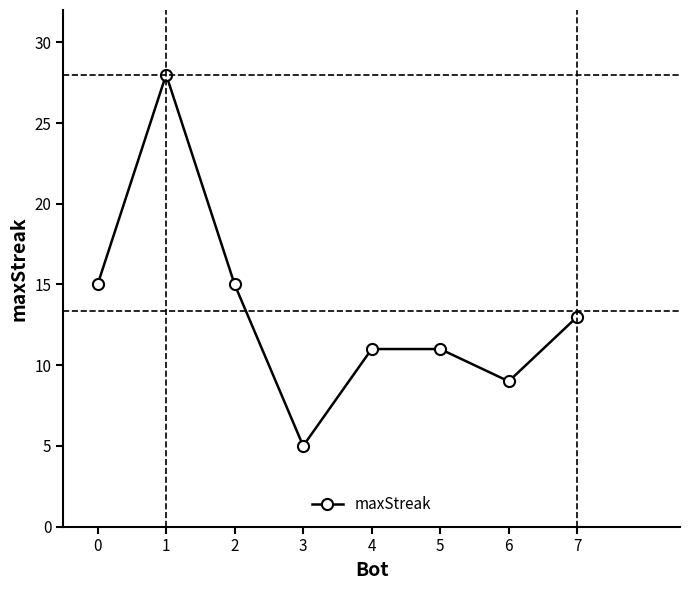

What is the sum of all values?

107